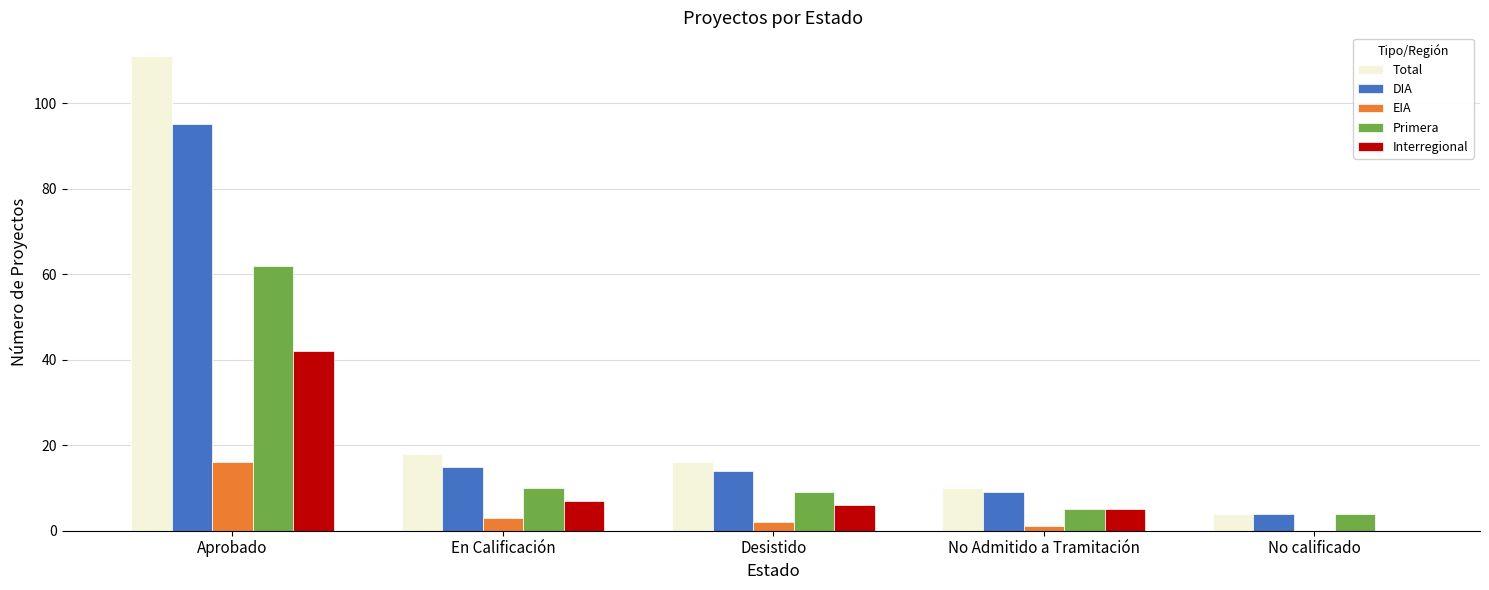

Is it true that Primera equals 22 at Aprobado?

False